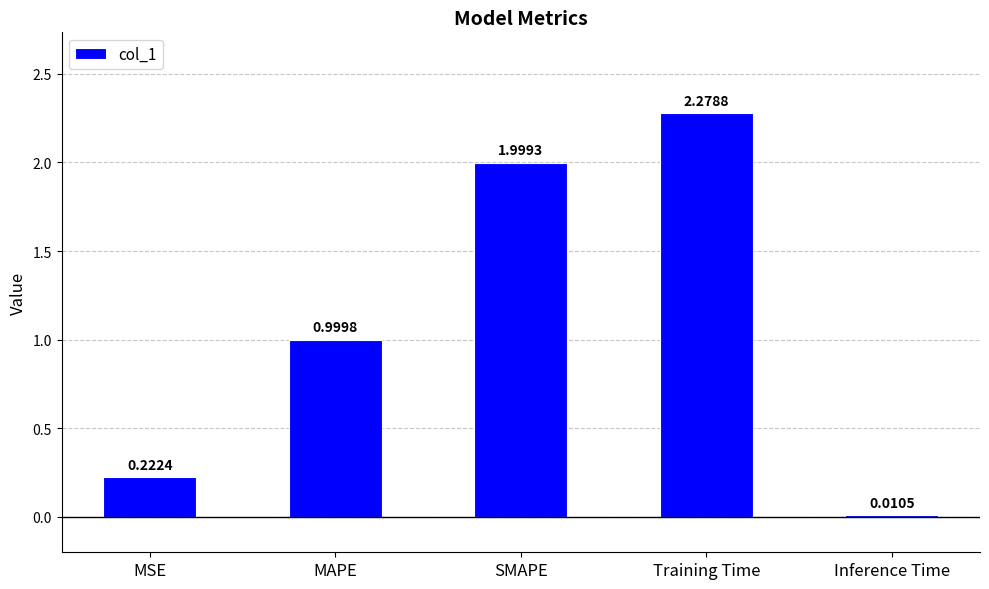

Between SMAPE and Training Time, which is larger?

Training Time